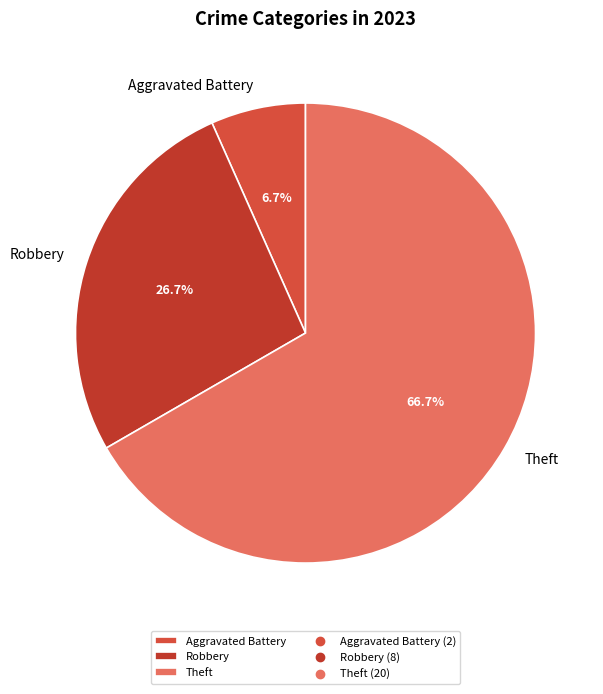

Which category has the biggest portion of the pie?

Theft